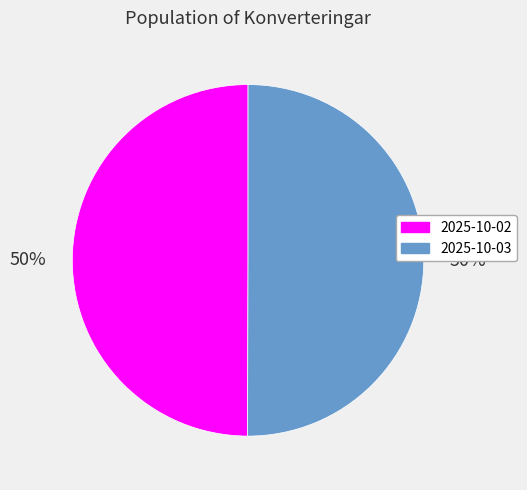

How many slices are in this pie chart?

2